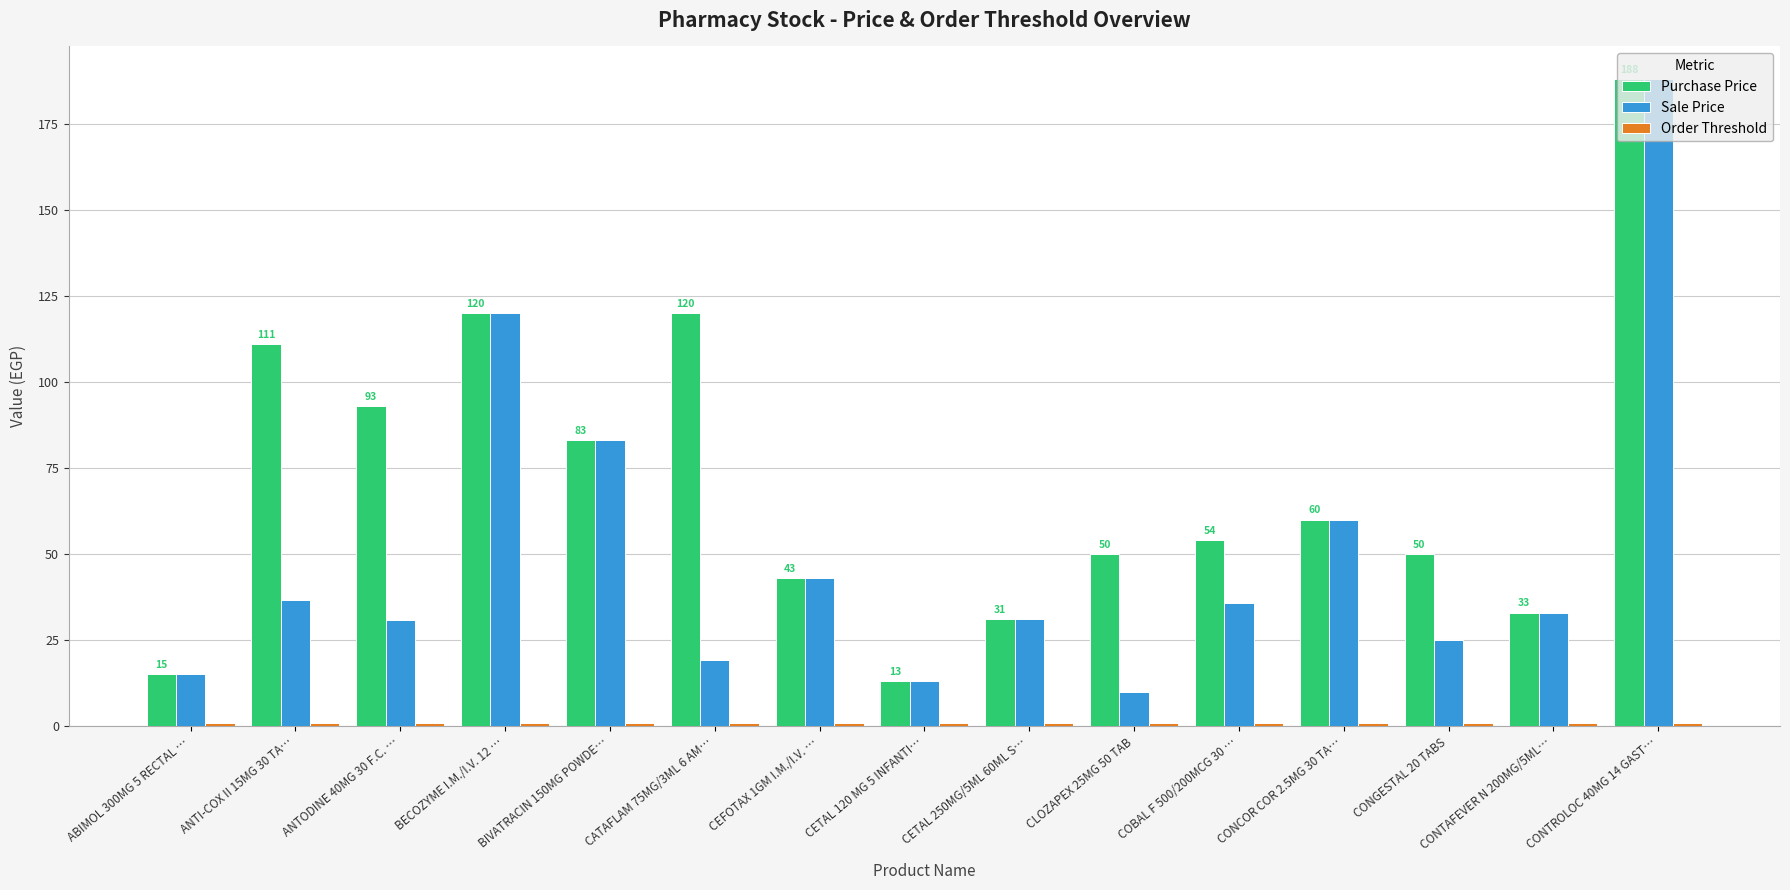

At which label is Purchase Price closest to 100?

ANTODINE 40MG 30 F.C. …